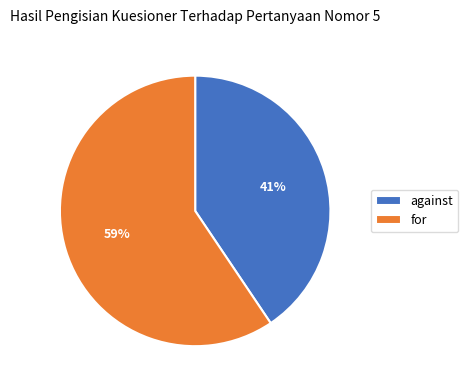

Is it true that against is 41% of the pie?

True